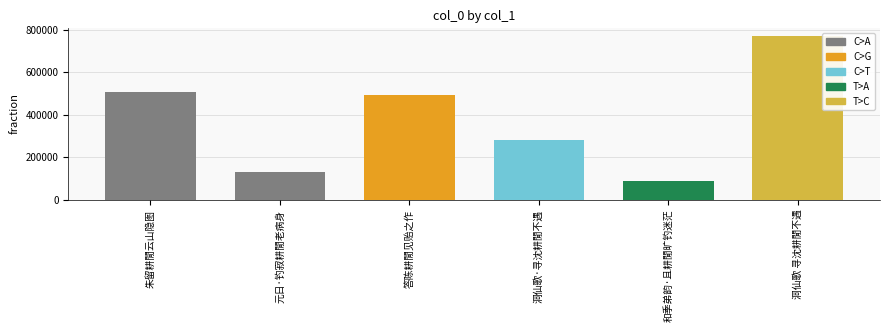

What is the change in value from 朱留耕閒云山隐图 to 答陈耕閒见贻之作?

-14340